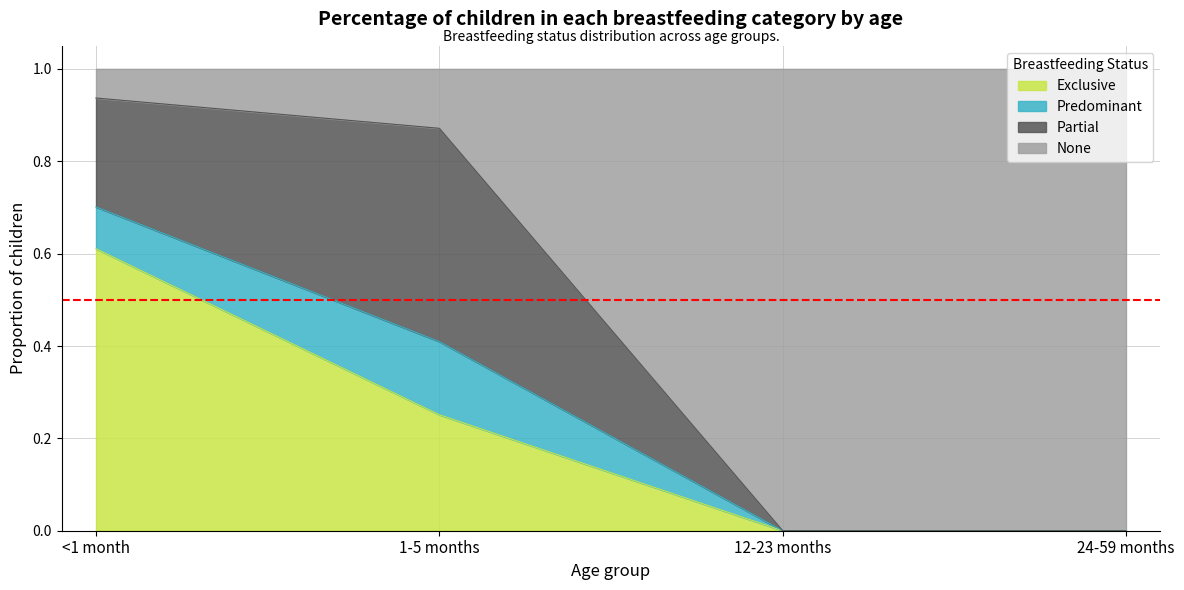

How many values in Exclusive are above zero?

2